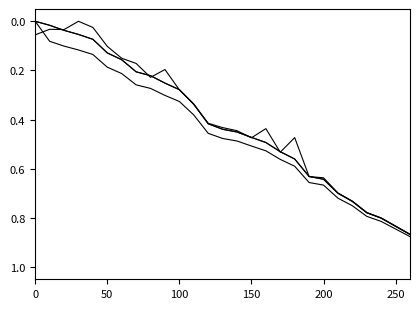

Is this an area chart (filled region under the line)?

No